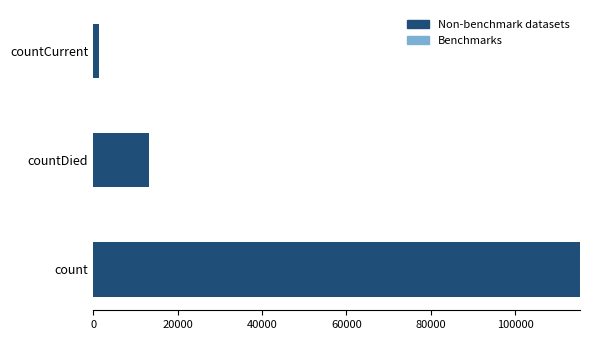

What is the greatest value displayed?

115379